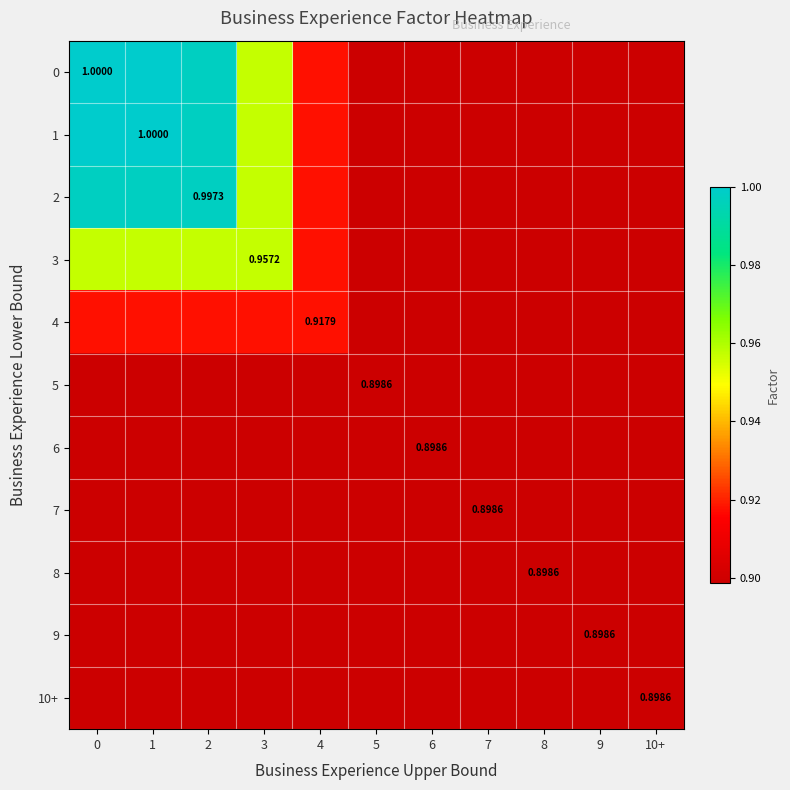

List the labels in order of 4 value, smallest first.

5, 6, 7, 8, 9, 10+, 0, 1, 2, 3, 4